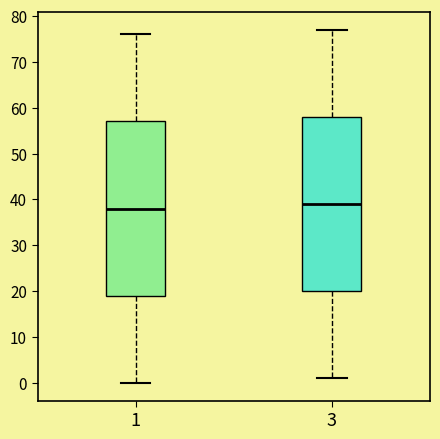

Where is the lower edge of the box at x = 3 on the y-axis? The values are not printed on the chart, so give them approximately, as read against the axis.

20